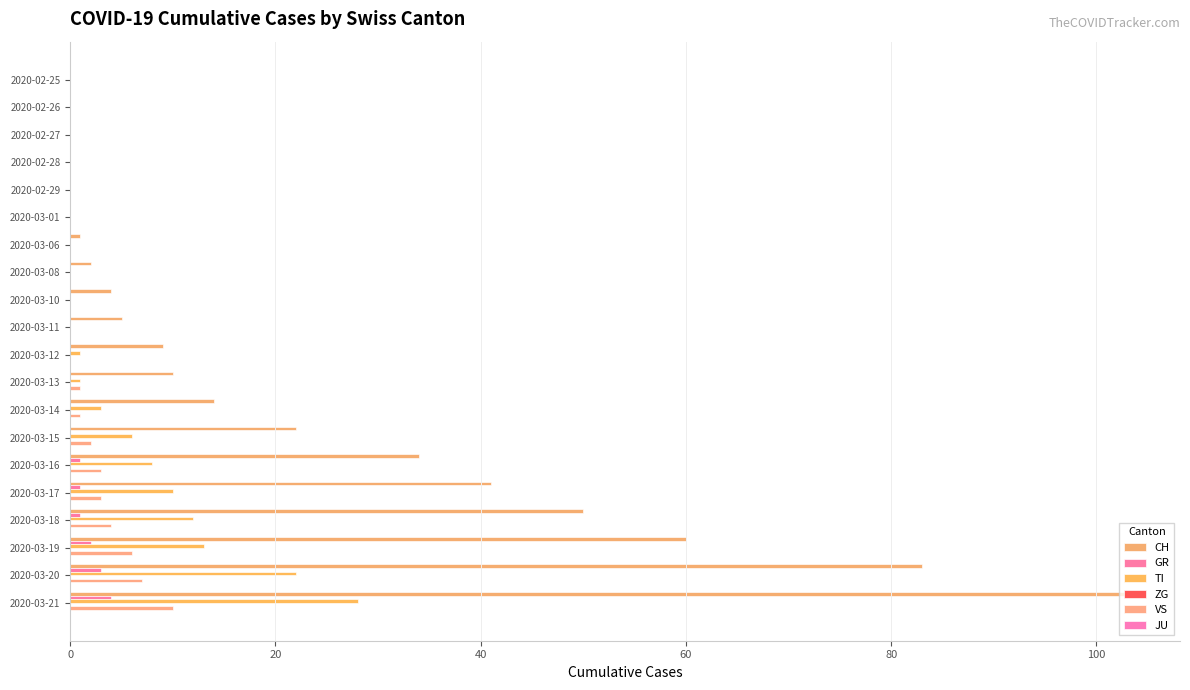

How many data points does each series have?

20